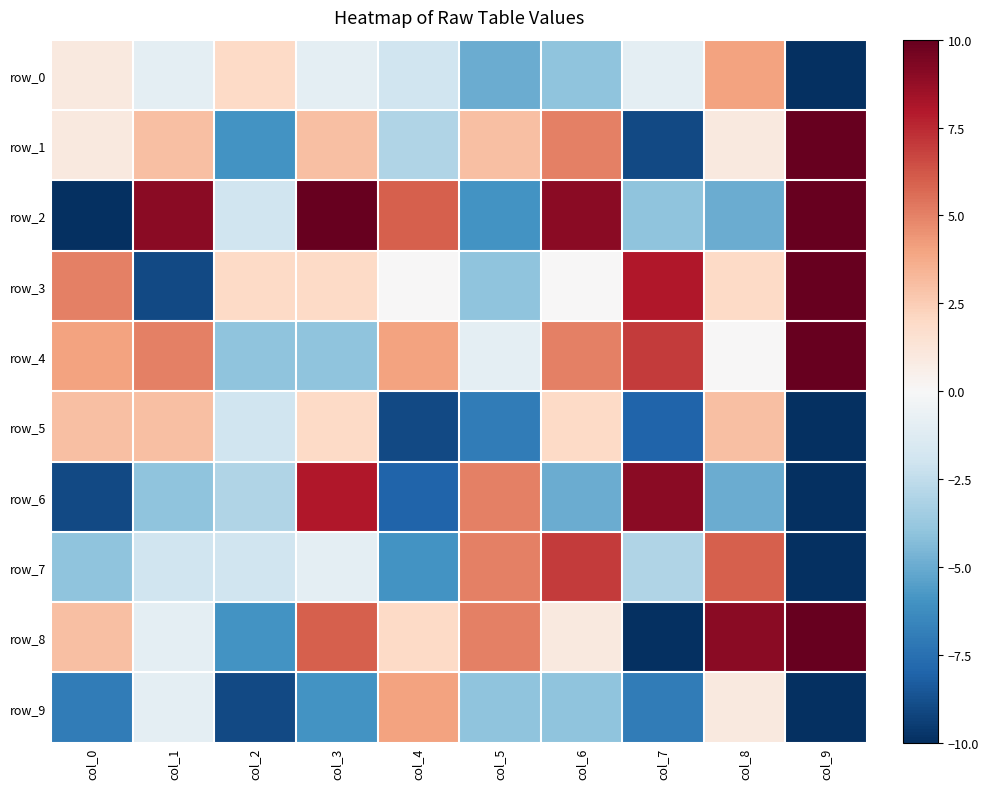

What is the difference between the maximum and second lowest values in the row_6 series?

18